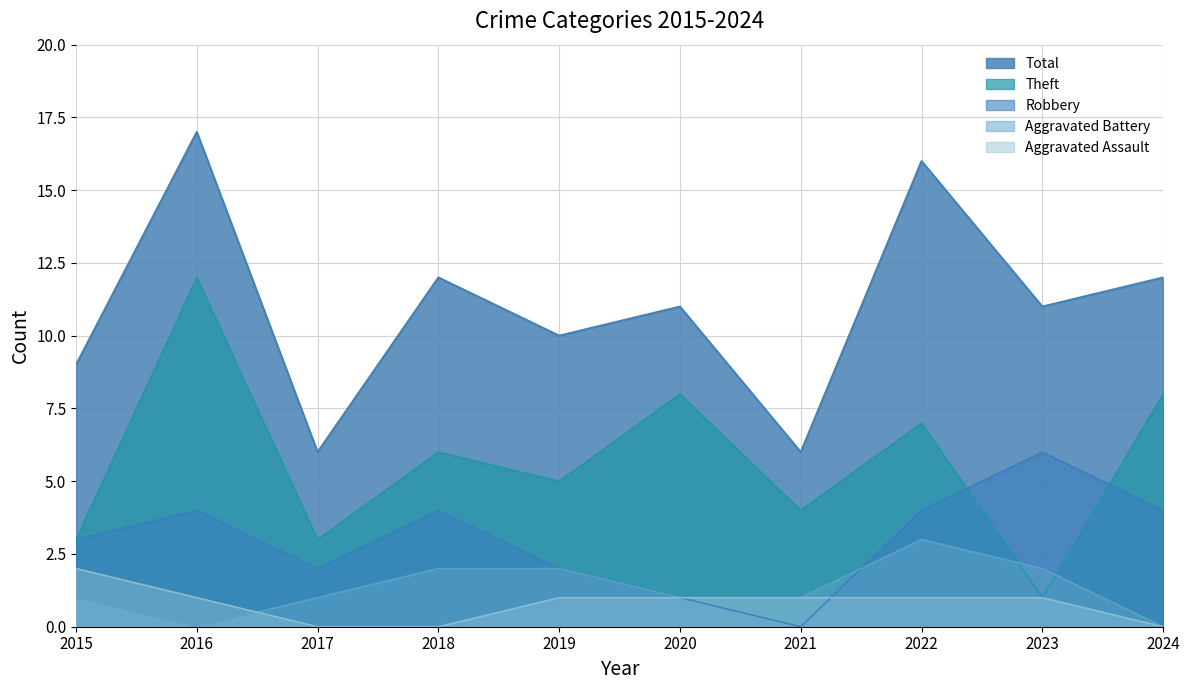

Which series has the widest spread of values?

Theft